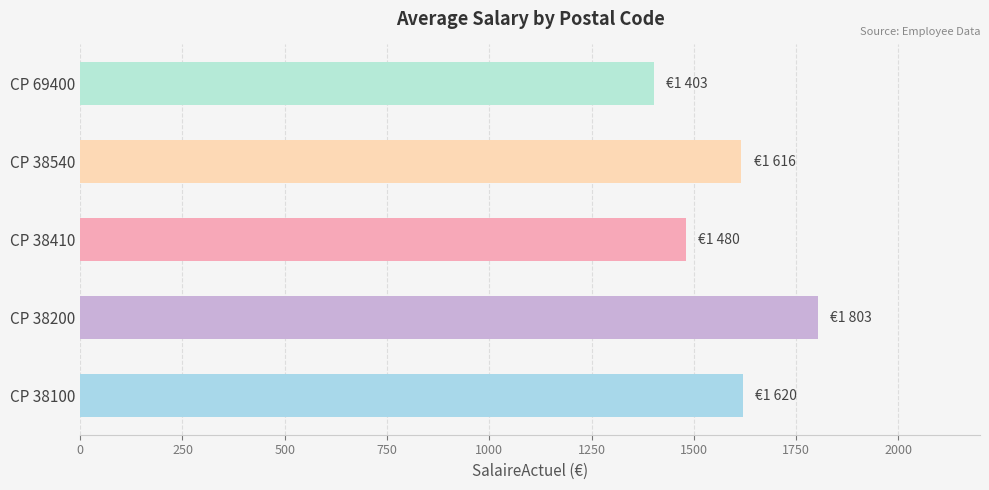

What is the smallest value displayed?

1403